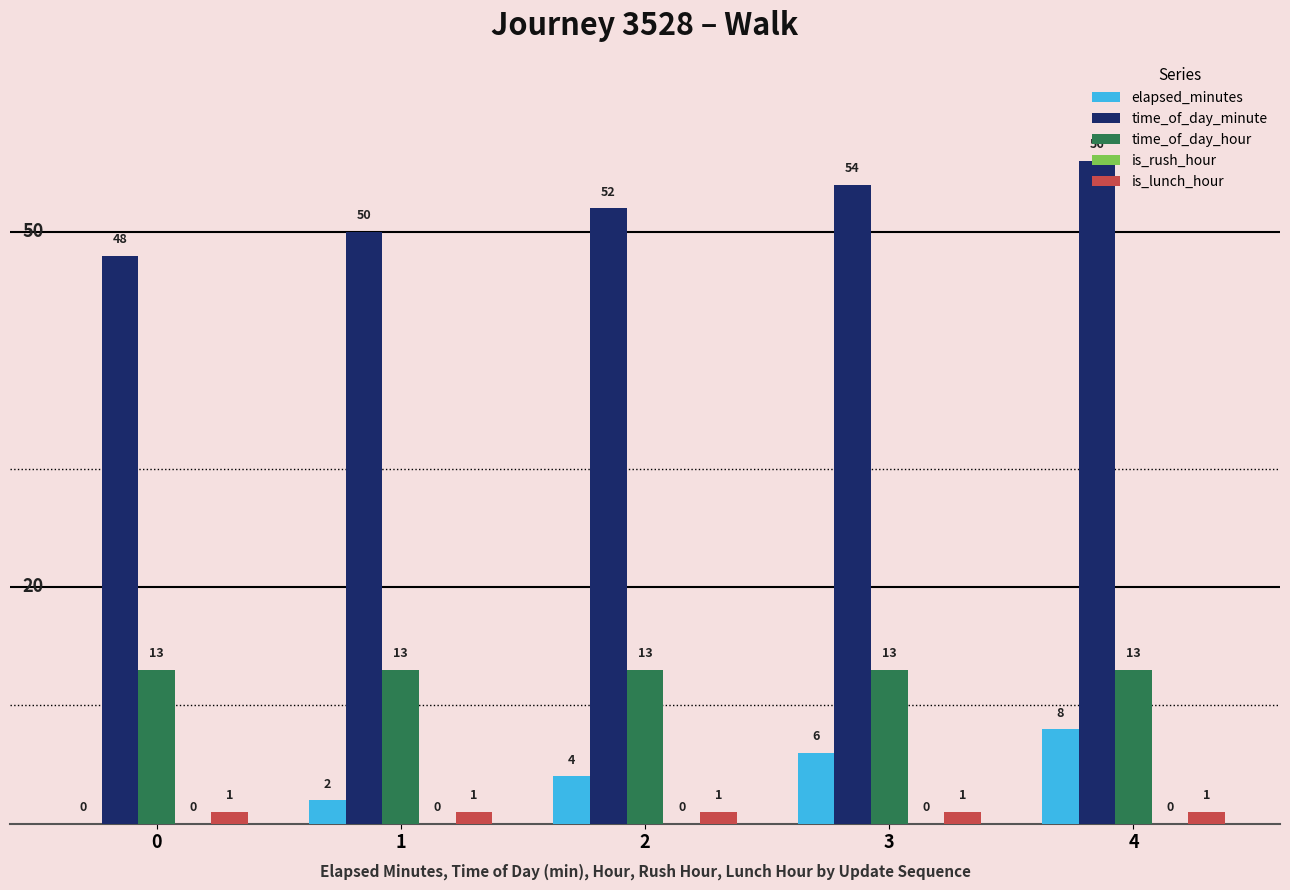

Are the bars grouped side by side (vs. stacked)?

Yes